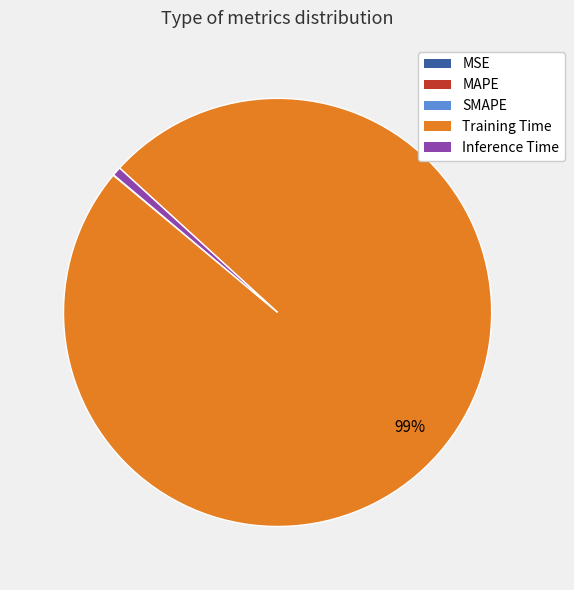

What percentage is the Inference Time slice, to the nearest percent?

1%